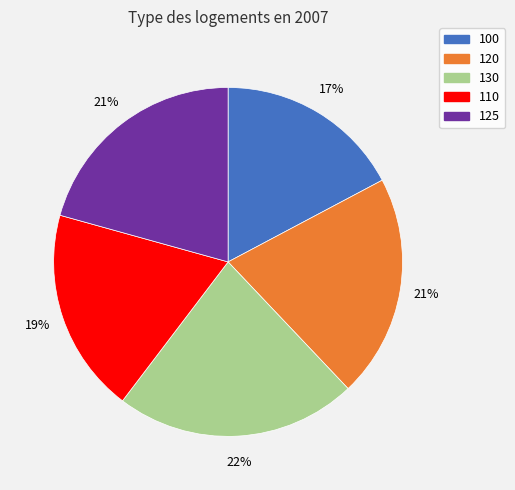

To the nearest percent, what portion does 110 represent?

19%